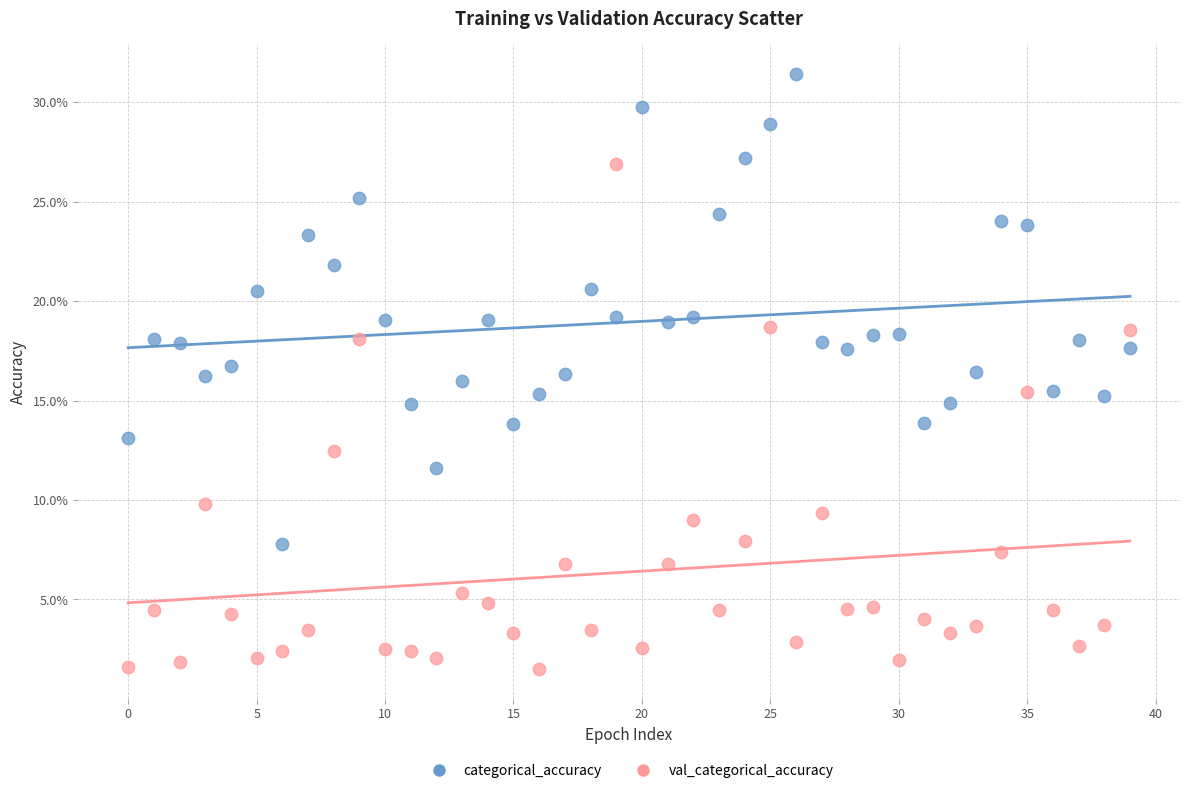

What are all the series names shown in the legend?

categorical_accuracy, val_categorical_accuracy